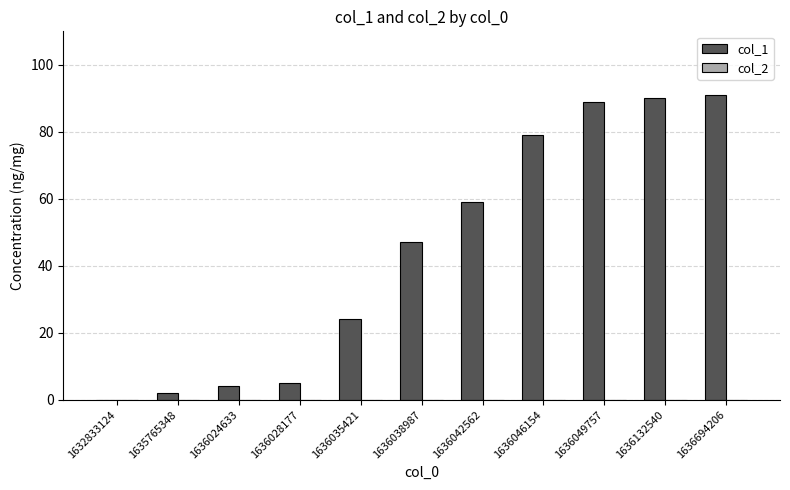

At which category does the chart reach its peak across all series?

1636694206